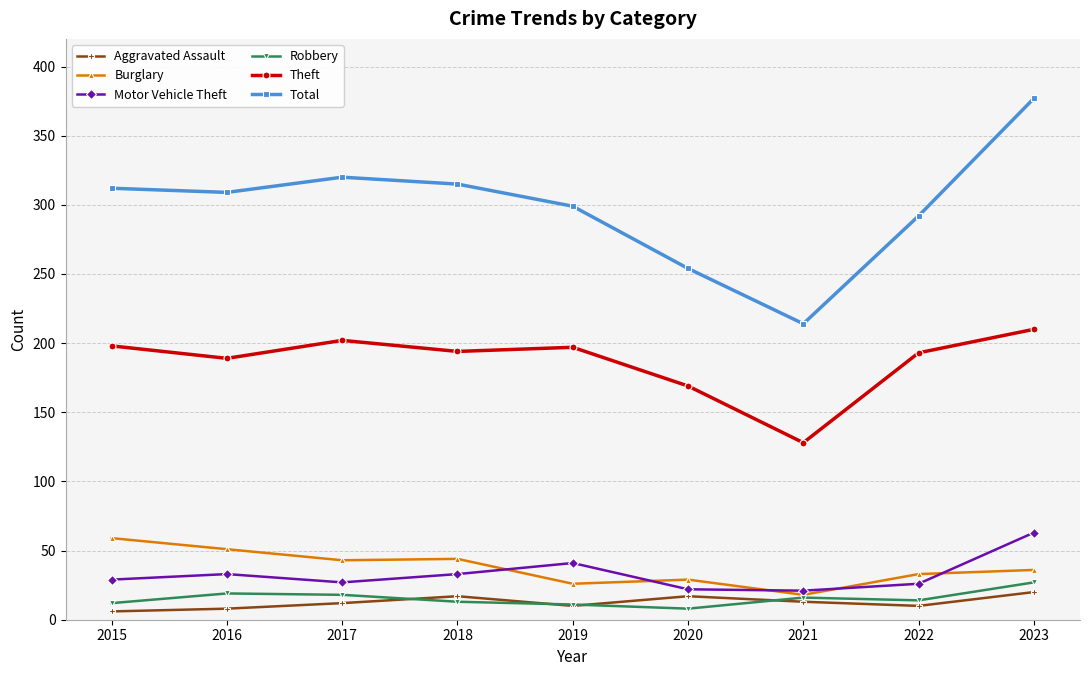

True or false: Burglary has a value of 20 at 2017.

False